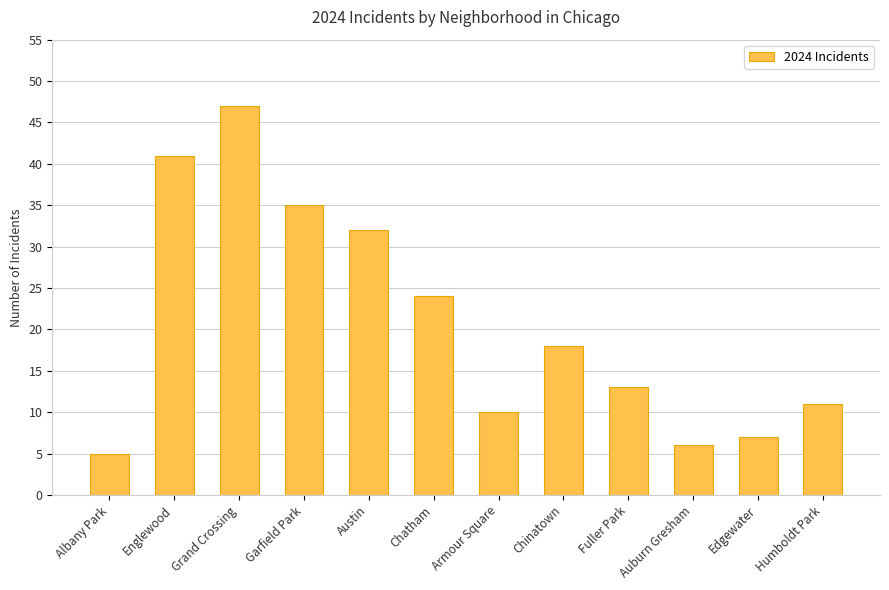

Reading left to right, extract all data points from this chart.

5	41	47	35	32	24	10	18	13	6	7	11